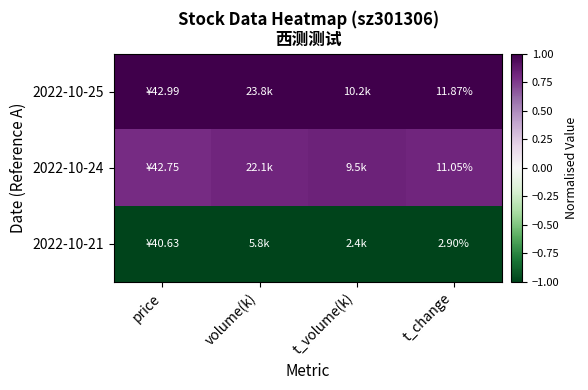

List the series in order of their peak value, highest first.

2022-10-25, 2022-10-24, 2022-10-21